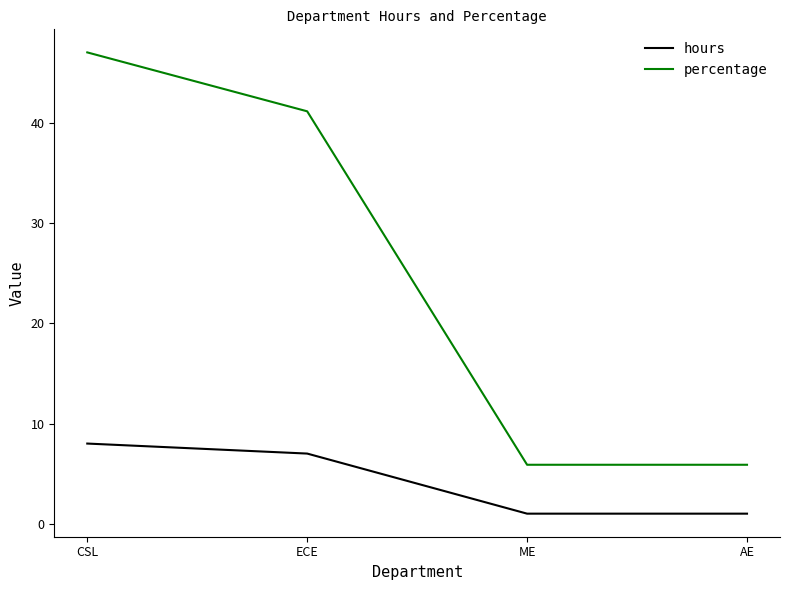

True or false: hours has a value of 3.0 at ECE.

False